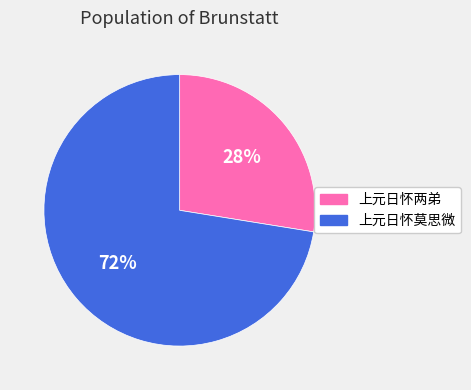

Which slice represents more than half of the pie?

上元日怀莫思微